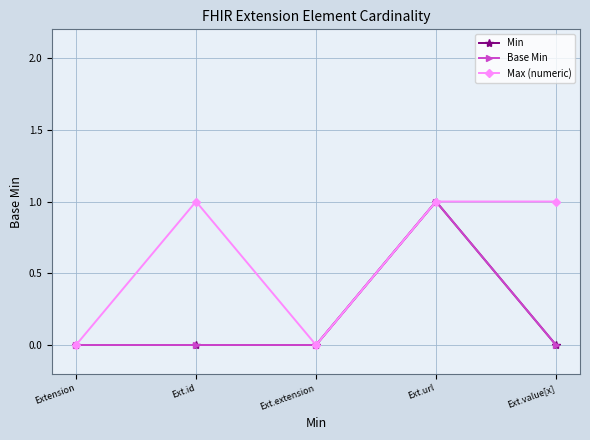

At which label does Min reach its peak?

Ext.url